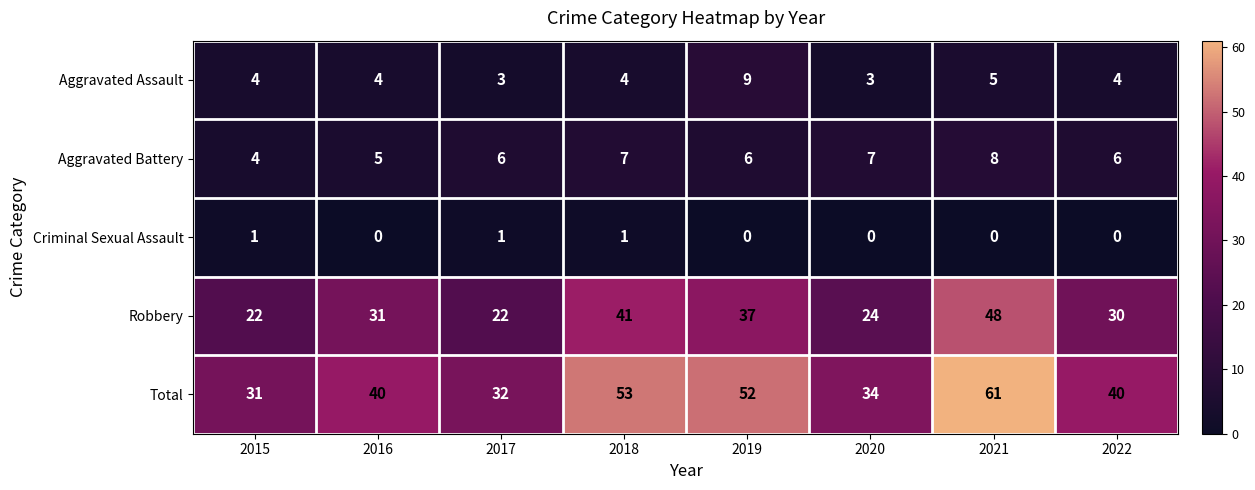

True or false: Criminal Sexual Assault has a value of 0 at 2022.

True